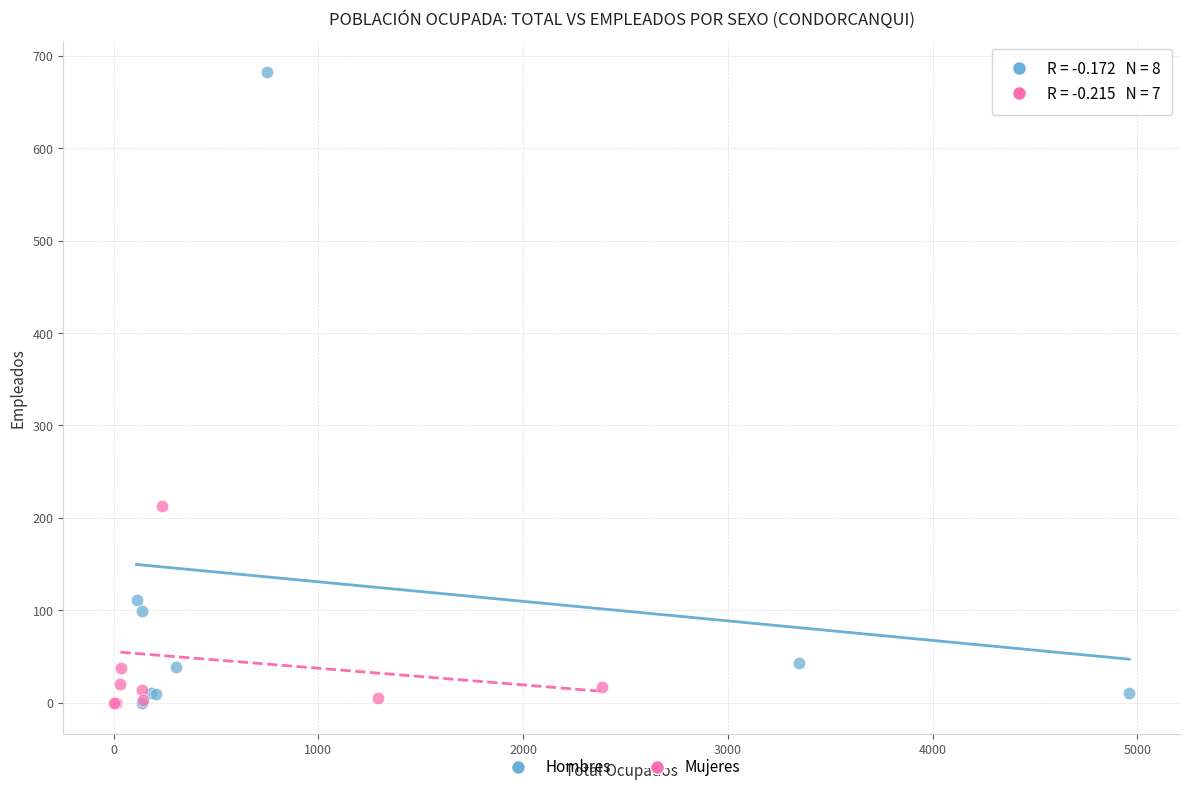

Which series has the largest Y range (max minus min)?

Hombres